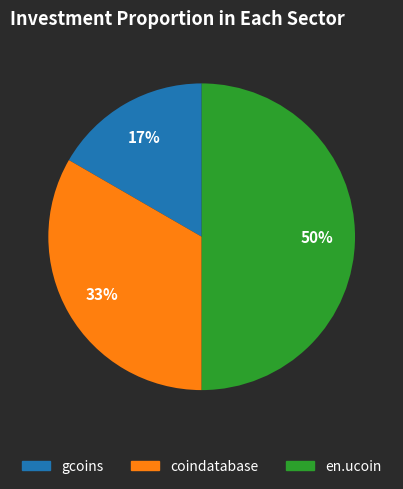

To the nearest percent, what is the average slice percentage?

33%